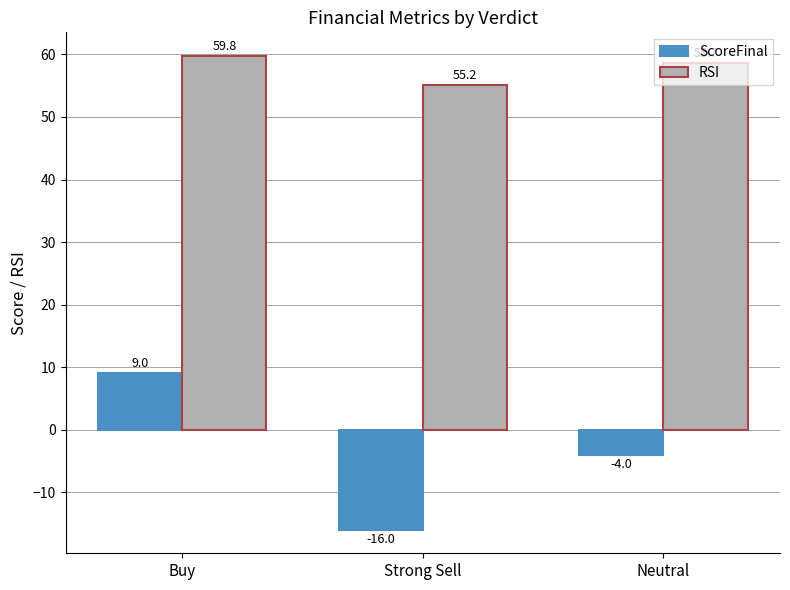

Reading right to left, list all the values displayed in this chart.

ScoreFinal: Neutral=-4.0	Strong Sell=-16.0	Buy=9.0
RSI: Neutral=58.7	Strong Sell=55.2	Buy=59.8